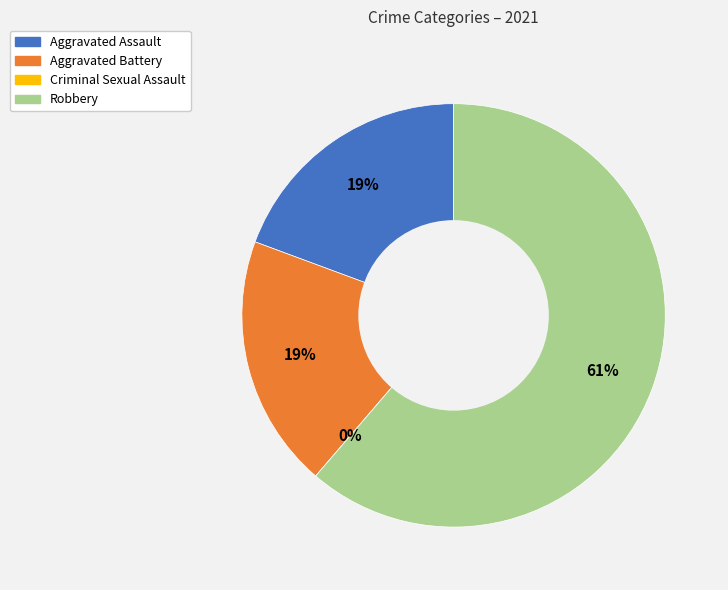

The Aggravated Battery slice represents 29% of the pie. True or false?

False